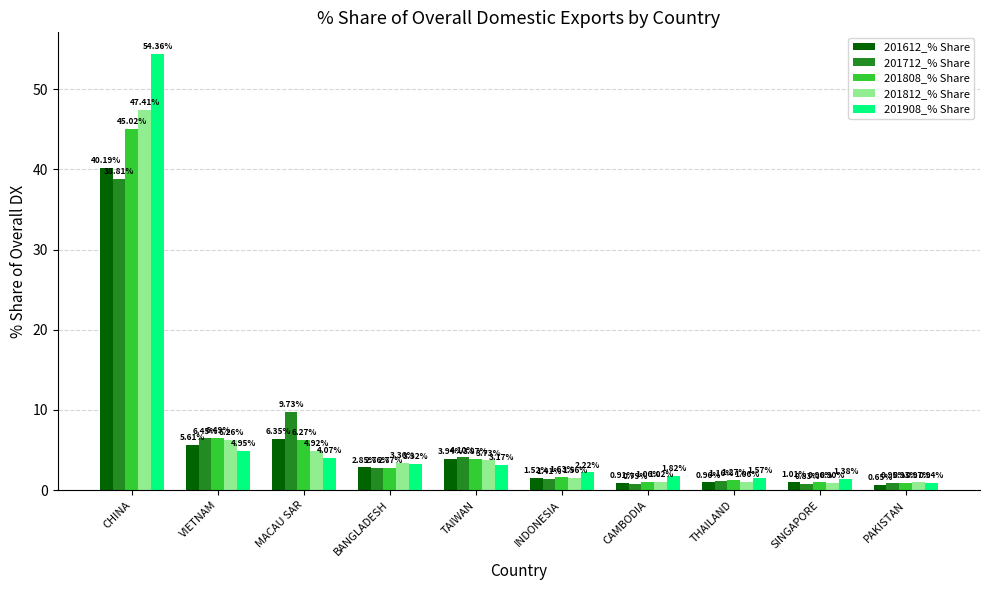

What is the maximum value for 201908_% Share?

54.4